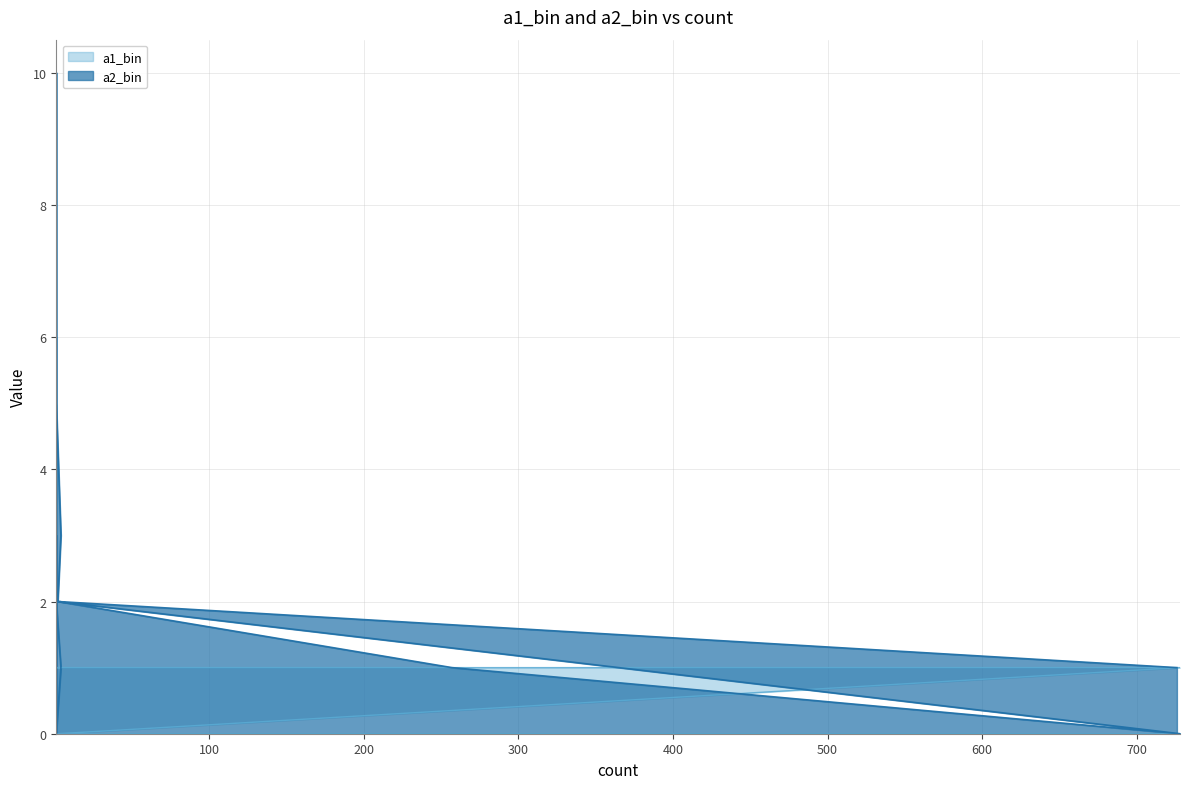

Which series has the widest spread of values?

a2_bin